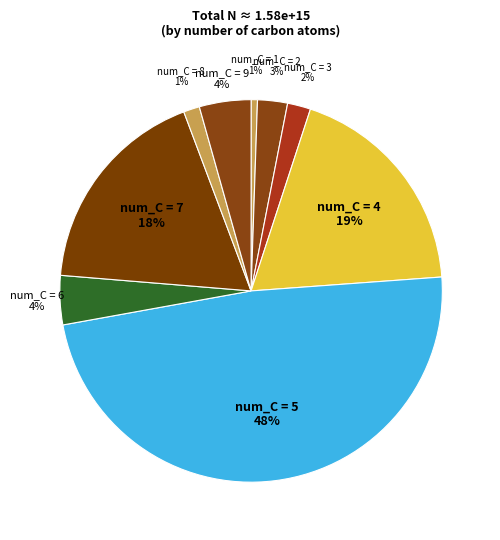

Is there any slice that represents more than half of the pie?

No